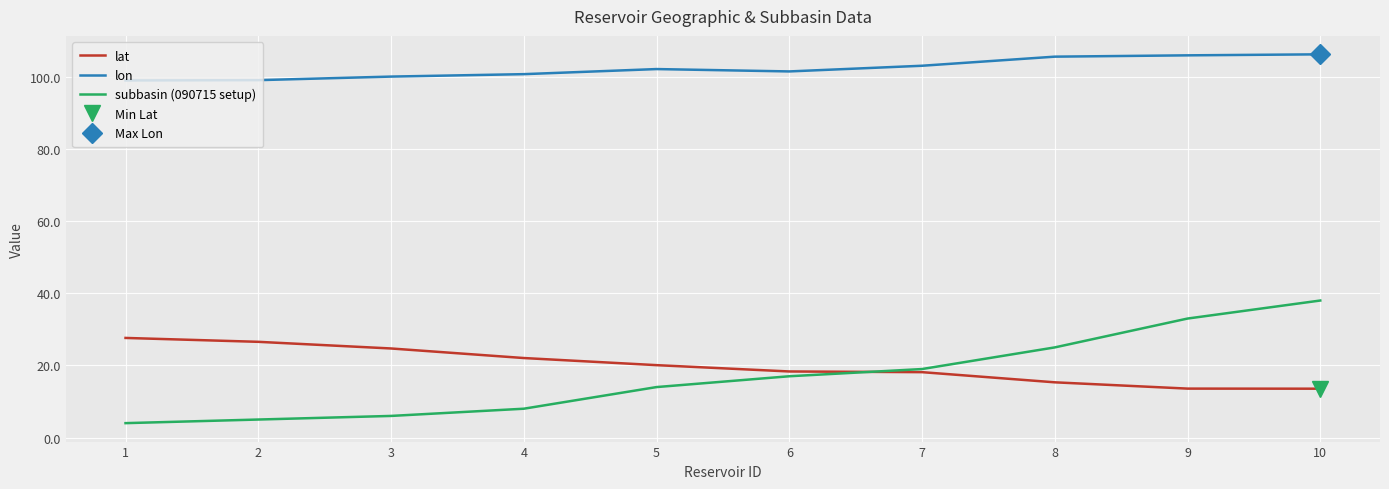

True or false: lon has more than 2 interior local peaks.

False